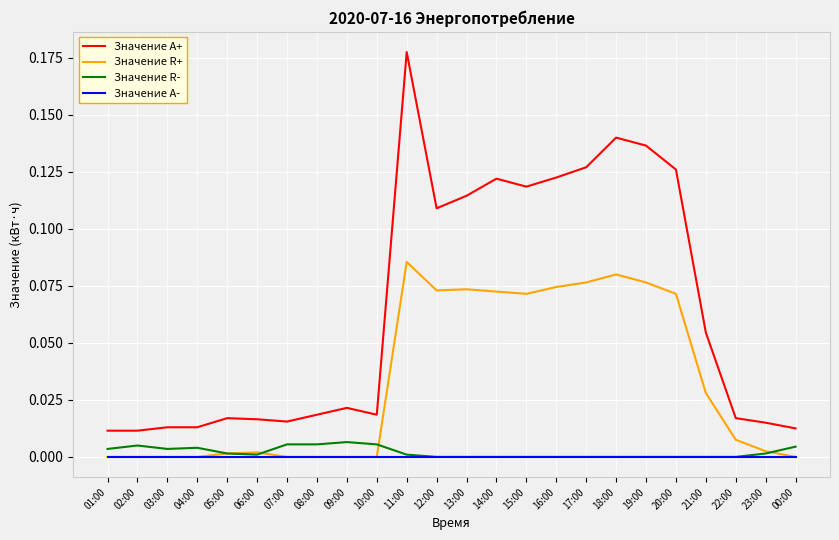

Does the chart display data point markers on the line(s)?

No